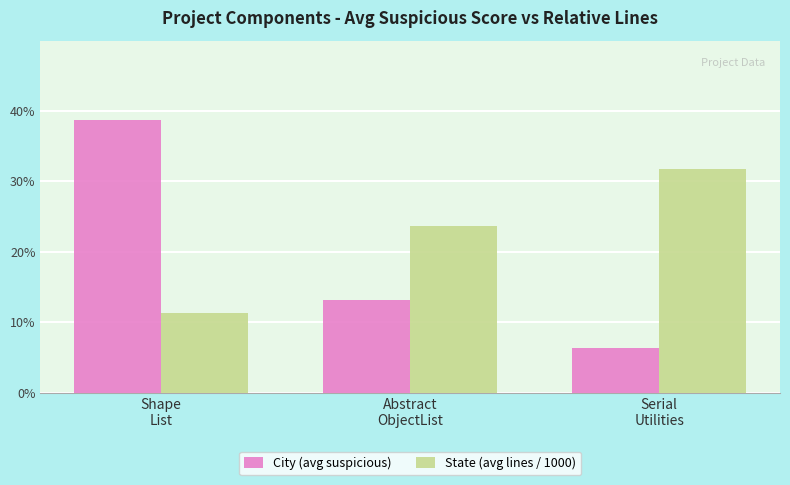

Which series has the largest range (max minus min)?

City (avg suspicious)